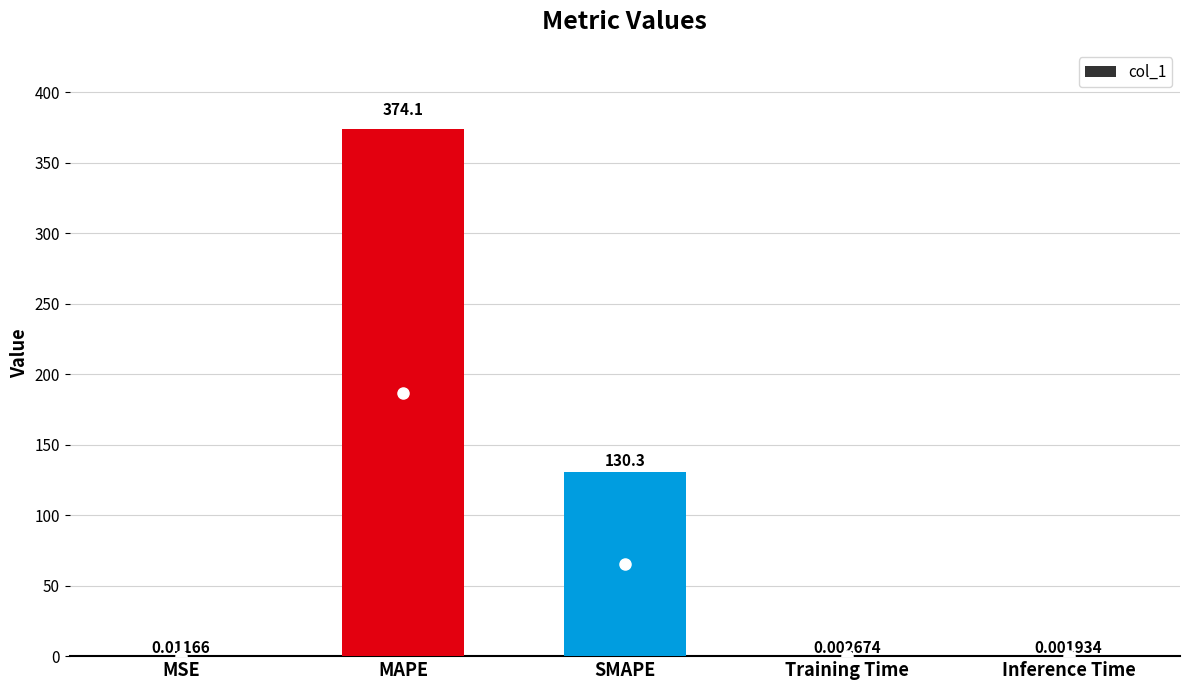

What is the sum of all values?

504.4